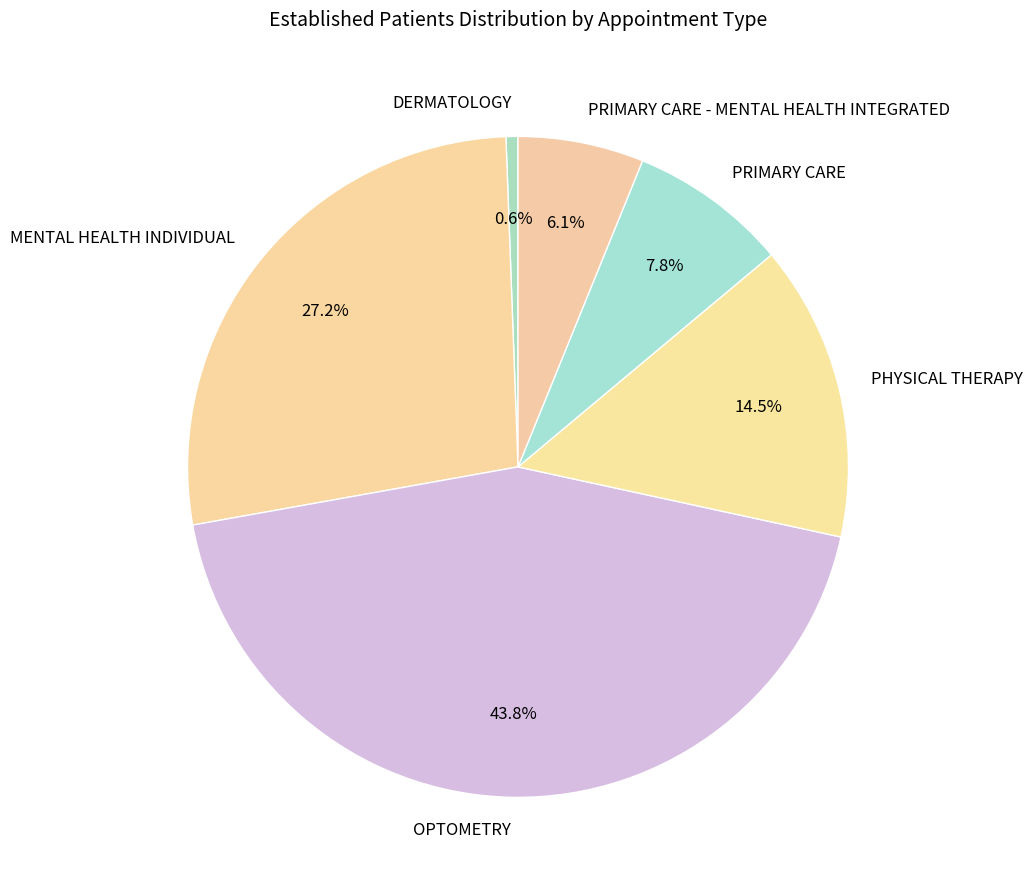

To the nearest percent, what is the difference between the PHYSICAL THERAPY and PRIMARY CARE slice percentages?

7%